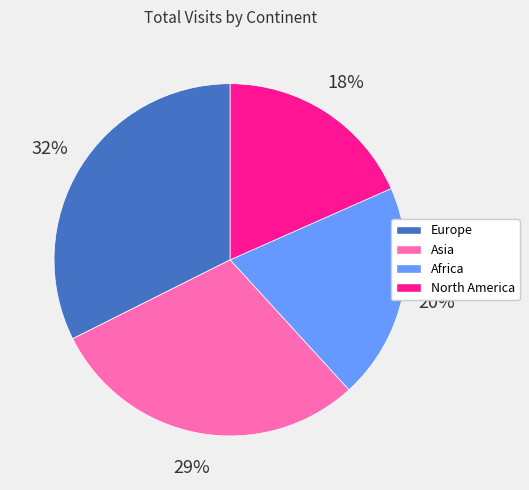

Is the sum of Africa and North America greater than half?

No